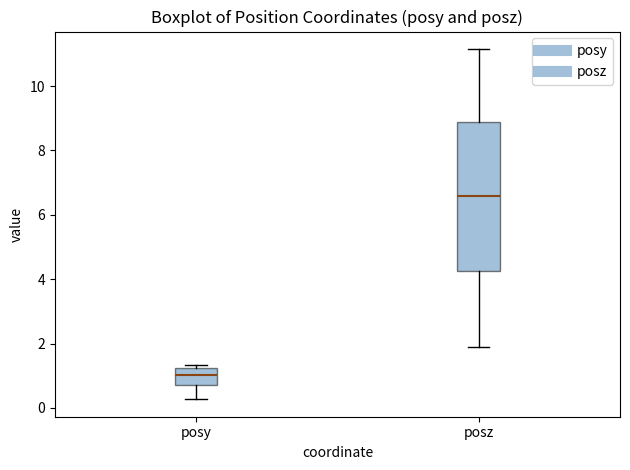

Where does the lower whisker of the box for posy end on the y-axis? The values are not printed on the chart, so give them approximately, as read against the axis.

0.2